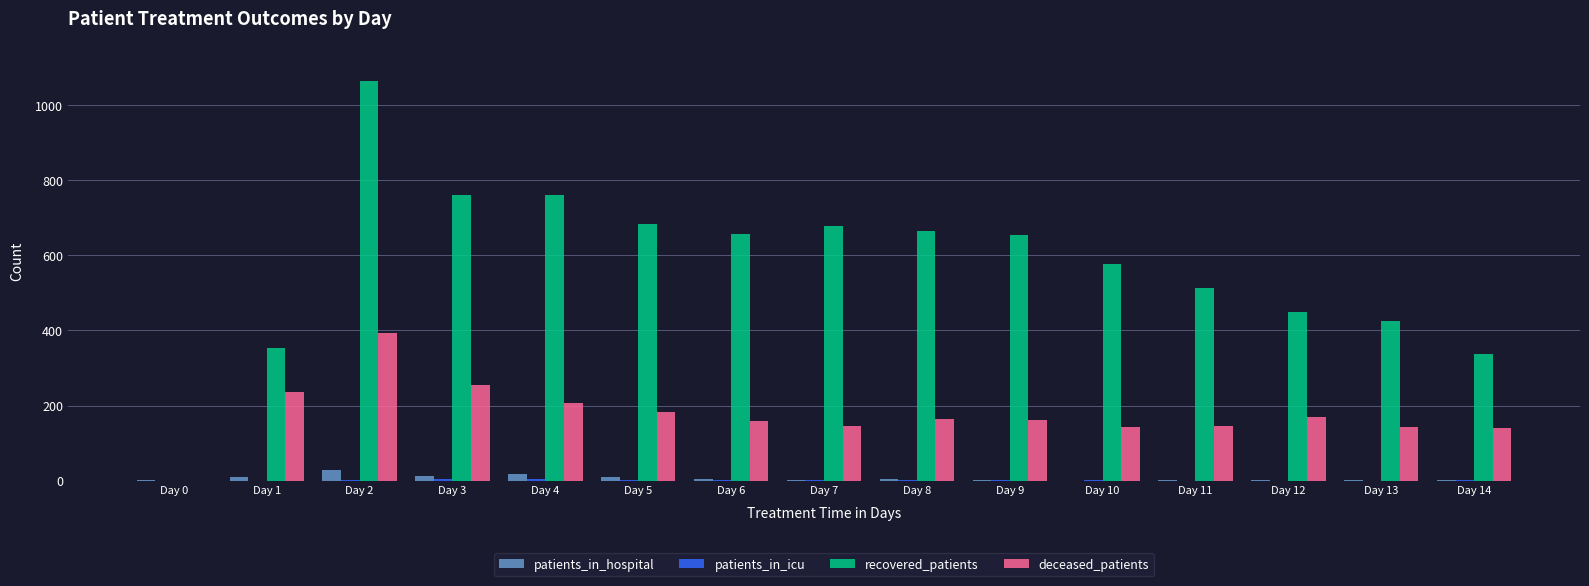

What is the maximum value for patients_in_hospital?

28